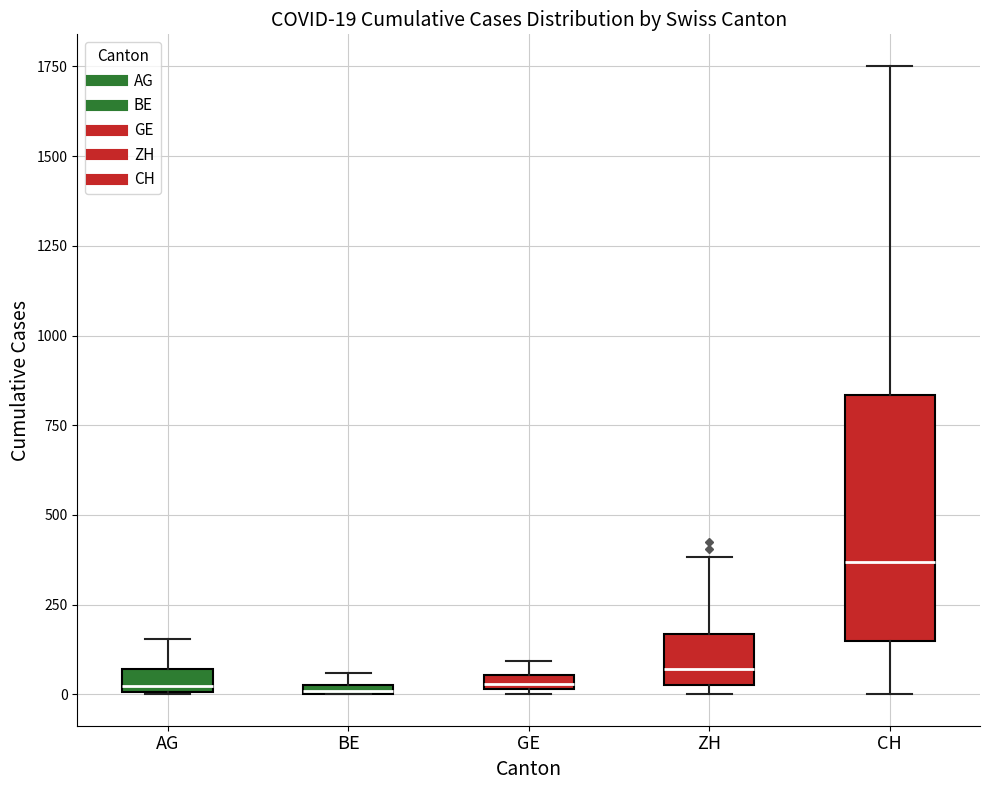

Comparing the boxes themselves (not the whiskers), which one is the tallest?

CH